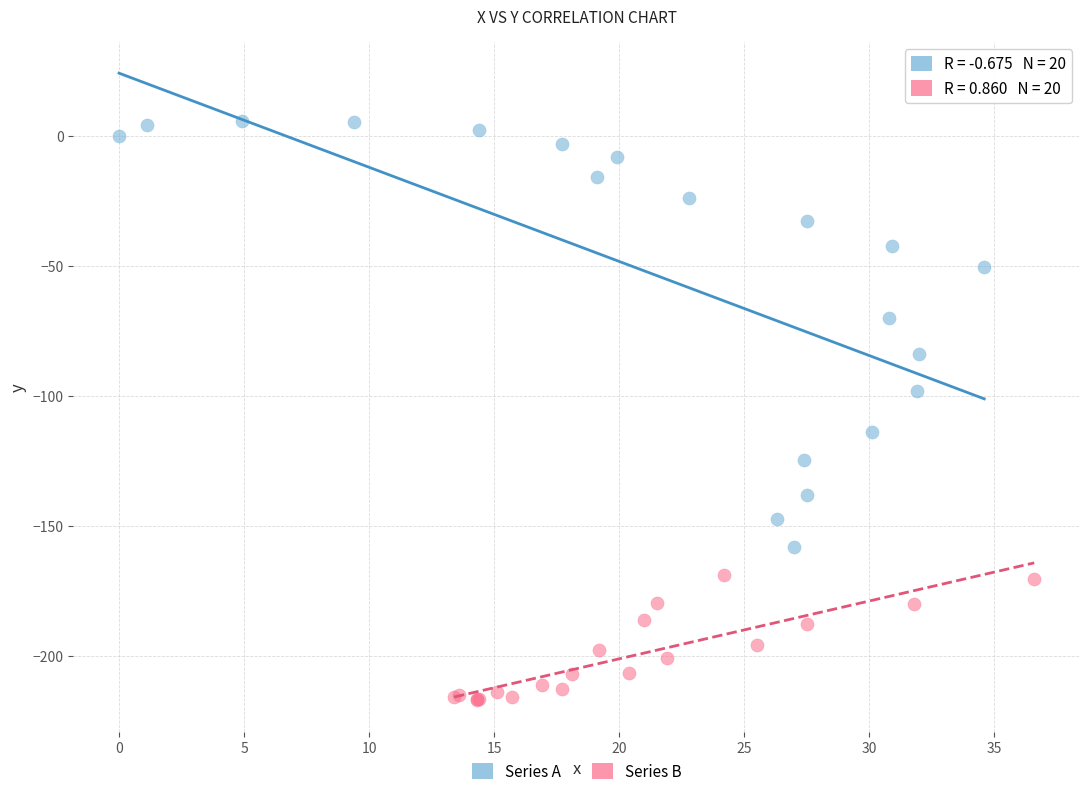

Which series reaches the maximum Y coordinate?

Series A